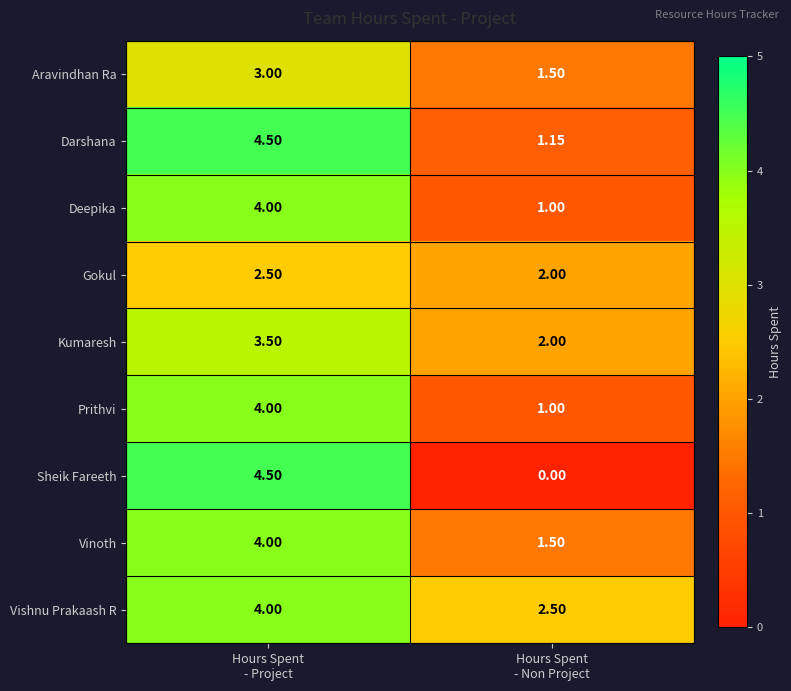

Which series has the largest range (max minus min)?

Sheik Fareeth